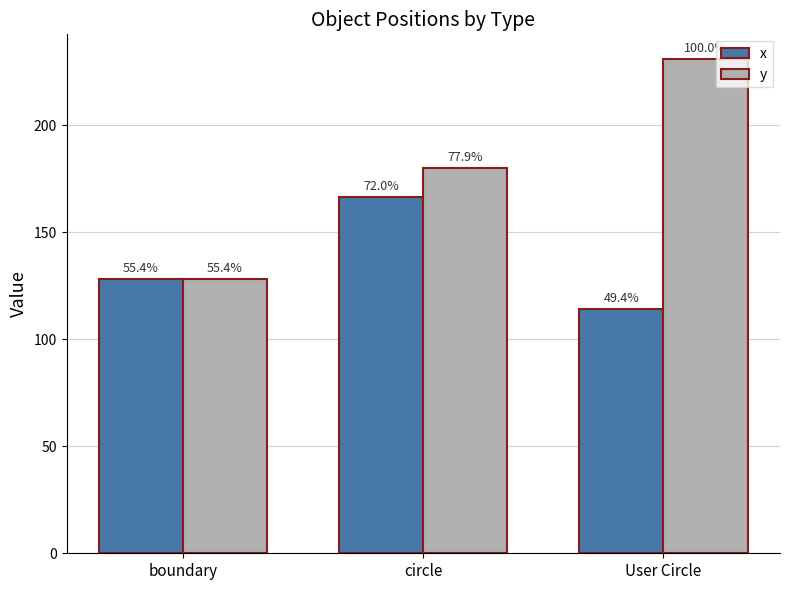

What are all the series names shown in the legend?

x, y